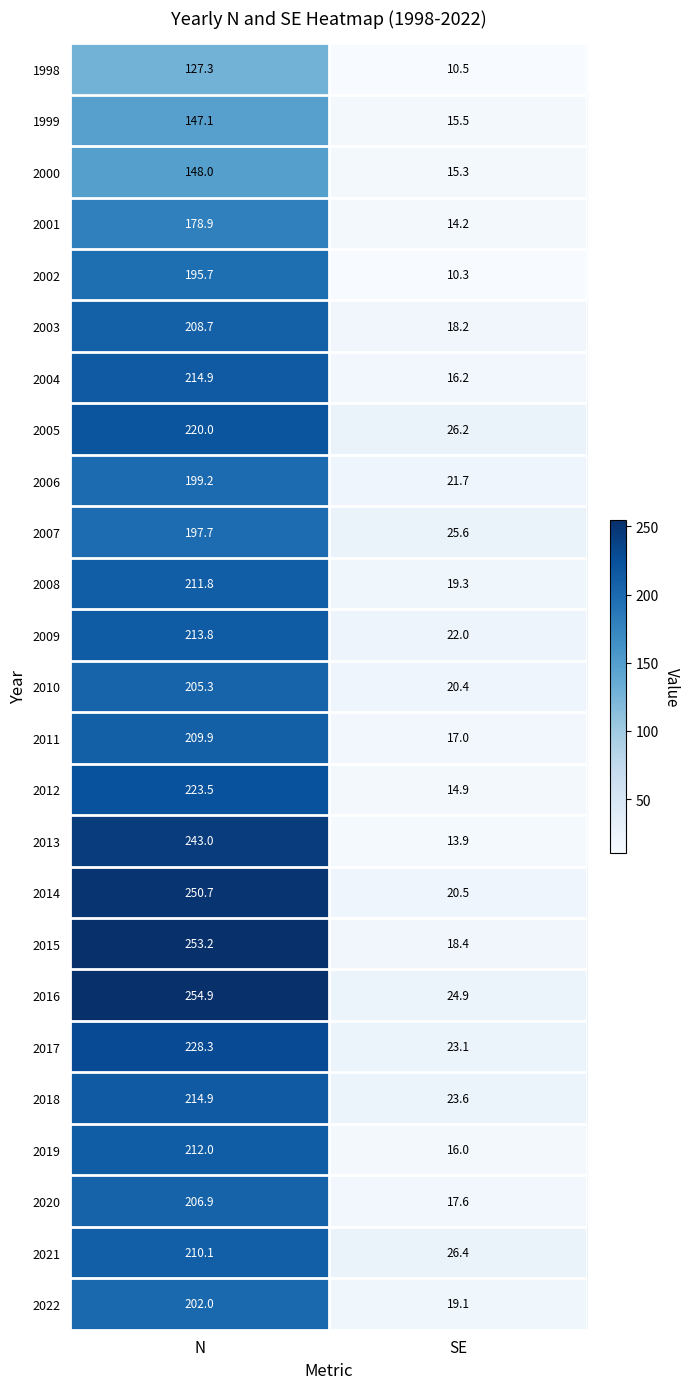

What is the maximum value shown in the chart?

254.9